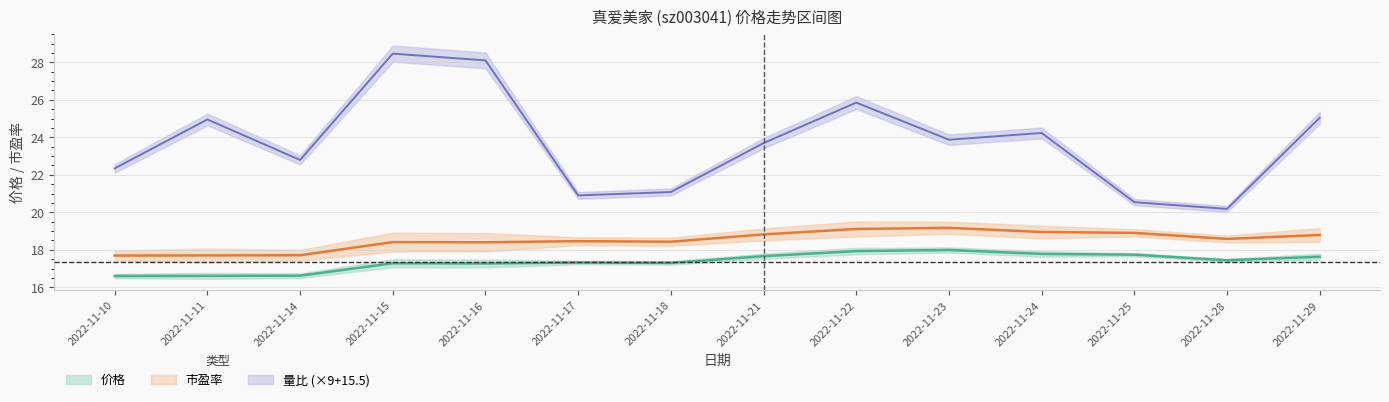

True or false: 市盈率 has more than 1 points higher than both neighbors.

True